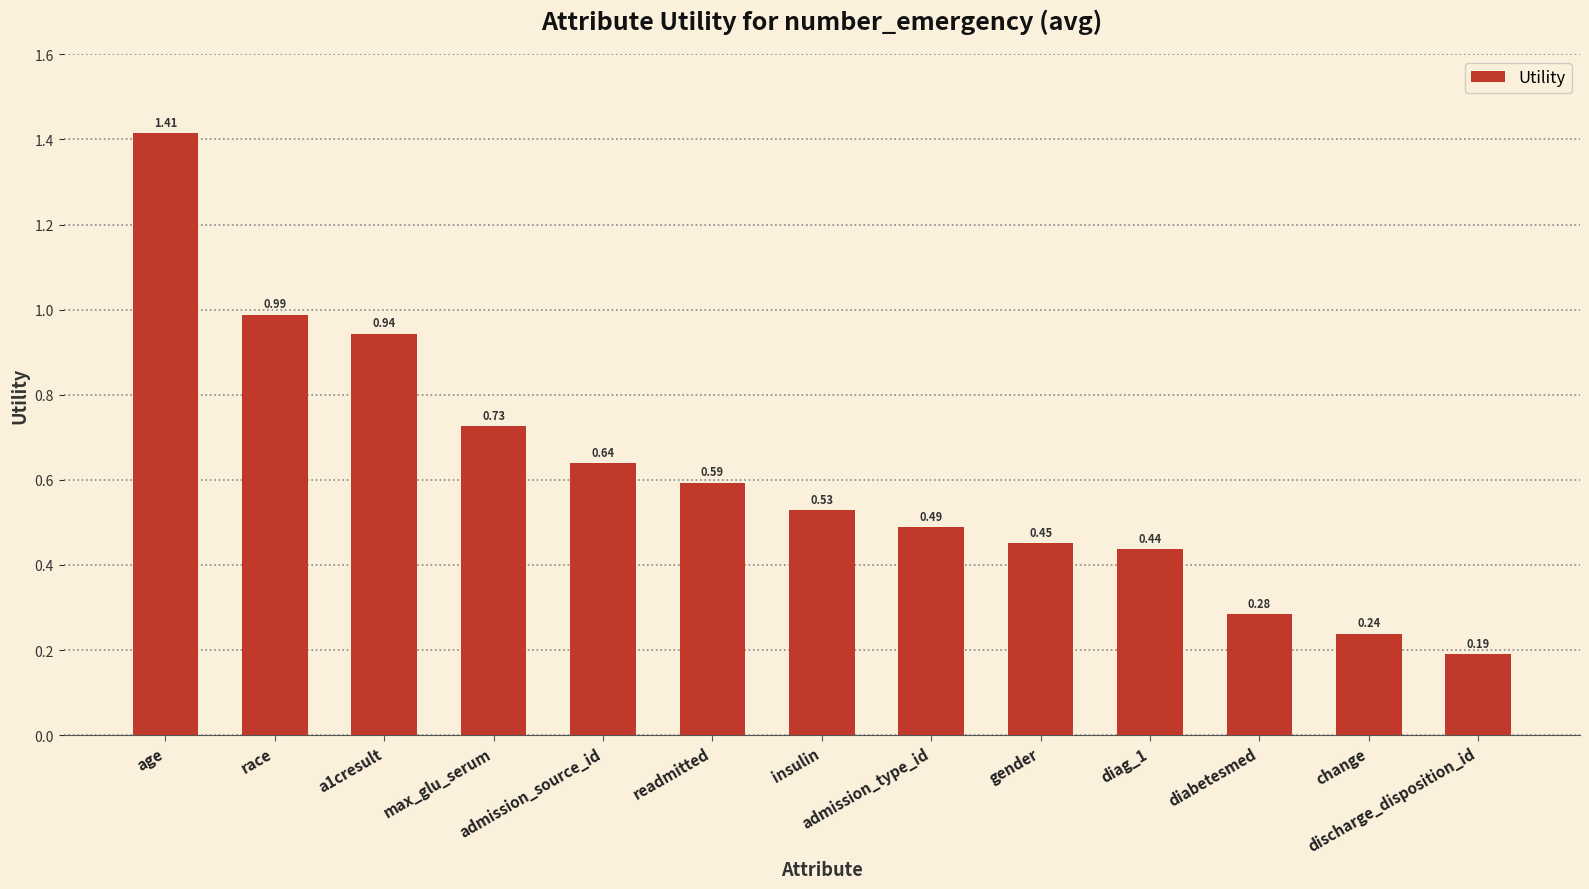

Which category has the lowest value across all series?

discharge_disposition_id